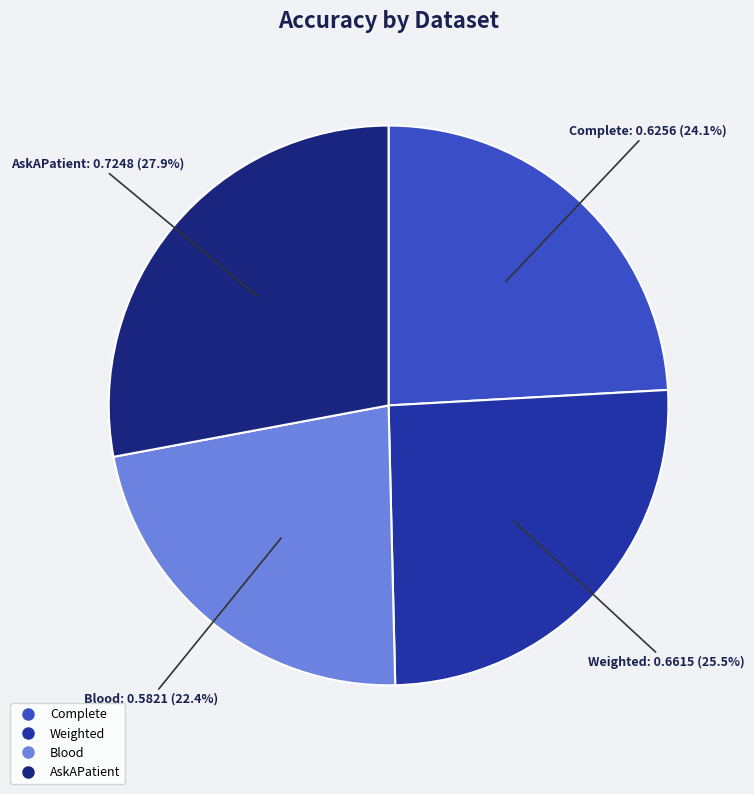

What percentage is NOT represented by Blood?

77.6%